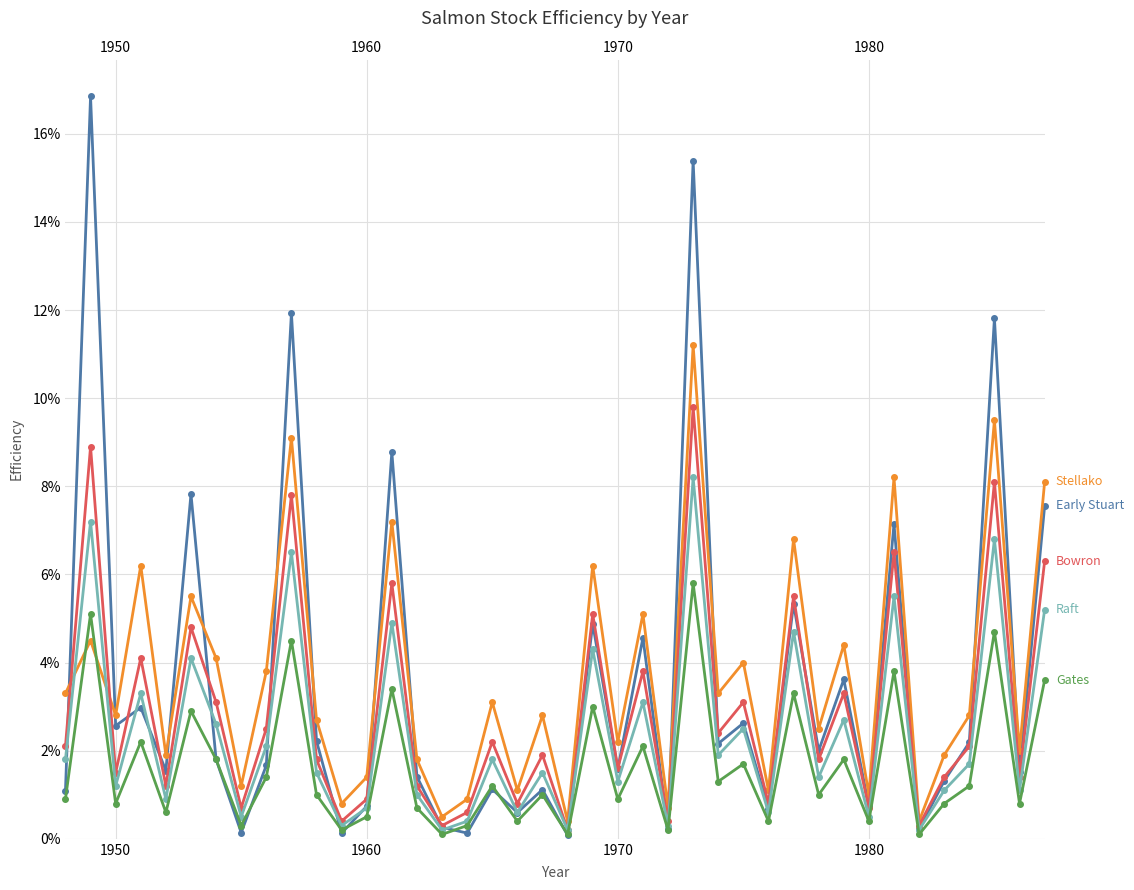

Reading right to left, extract all data points from this chart.

Early Stuart: 0.1	0.0	0.1	0.0	0.0	0.0	0.1	0.0	0.0	0.0	0.1	0.0	0.0	0.0	0.2	0.0	0.0	0.0	0.0	0.0	0.0	0.0	0.0	0.0	0.0	0.0	0.1	0.0	0.0	0.0	0.1	0.0	0.0	0.0	0.1	0.0	0.0	0.0	0.2	0.0
Stellako: 0.1	0.0	0.1	0.0	0.0	0.0	0.1	0.0	0.0	0.0	0.1	0.0	0.0	0.0	0.1	0.0	0.1	0.0	0.1	0.0	0.0	0.0	0.0	0.0	0.0	0.0	0.1	0.0	0.0	0.0	0.1	0.0	0.0	0.0	0.1	0.0	0.1	0.0	0.0	0.0
Bowron: 0.1	0.0	0.1	0.0	0.0	0.0	0.1	0.0	0.0	0.0	0.1	0.0	0.0	0.0	0.1	0.0	0.0	0.0	0.1	0.0	0.0	0.0	0.0	0.0	0.0	0.0	0.1	0.0	0.0	0.0	0.1	0.0	0.0	0.0	0.0	0.0	0.0	0.0	0.1	0.0
Raft: 0.1	0.0	0.1	0.0	0.0	0.0	0.1	0.0	0.0	0.0	0.0	0.0	0.0	0.0	0.1	0.0	0.0	0.0	0.0	0.0	0.0	0.0	0.0	0.0	0.0	0.0	0.0	0.0	0.0	0.0	0.1	0.0	0.0	0.0	0.0	0.0	0.0	0.0	0.1	0.0
Gates: 0.0	0.0	0.0	0.0	0.0	0.0	0.0	0.0	0.0	0.0	0.0	0.0	0.0	0.0	0.1	0.0	0.0	0.0	0.0	0.0	0.0	0.0	0.0	0.0	0.0	0.0	0.0	0.0	0.0	0.0	0.0	0.0	0.0	0.0	0.0	0.0	0.0	0.0	0.1	0.0